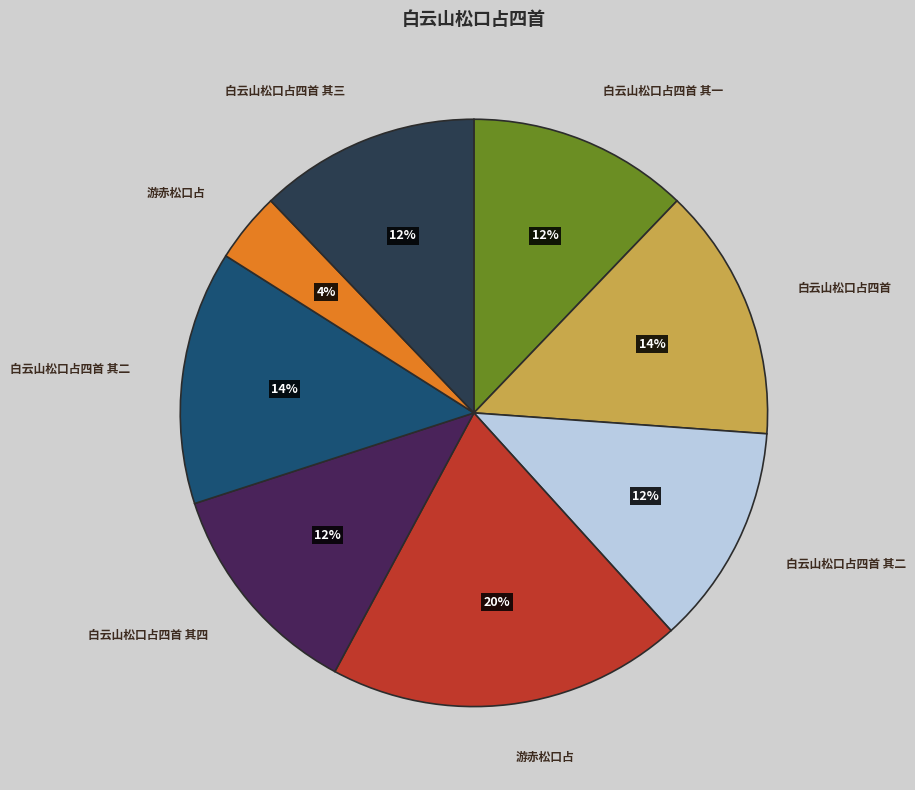

How many segments does this pie chart have?

8